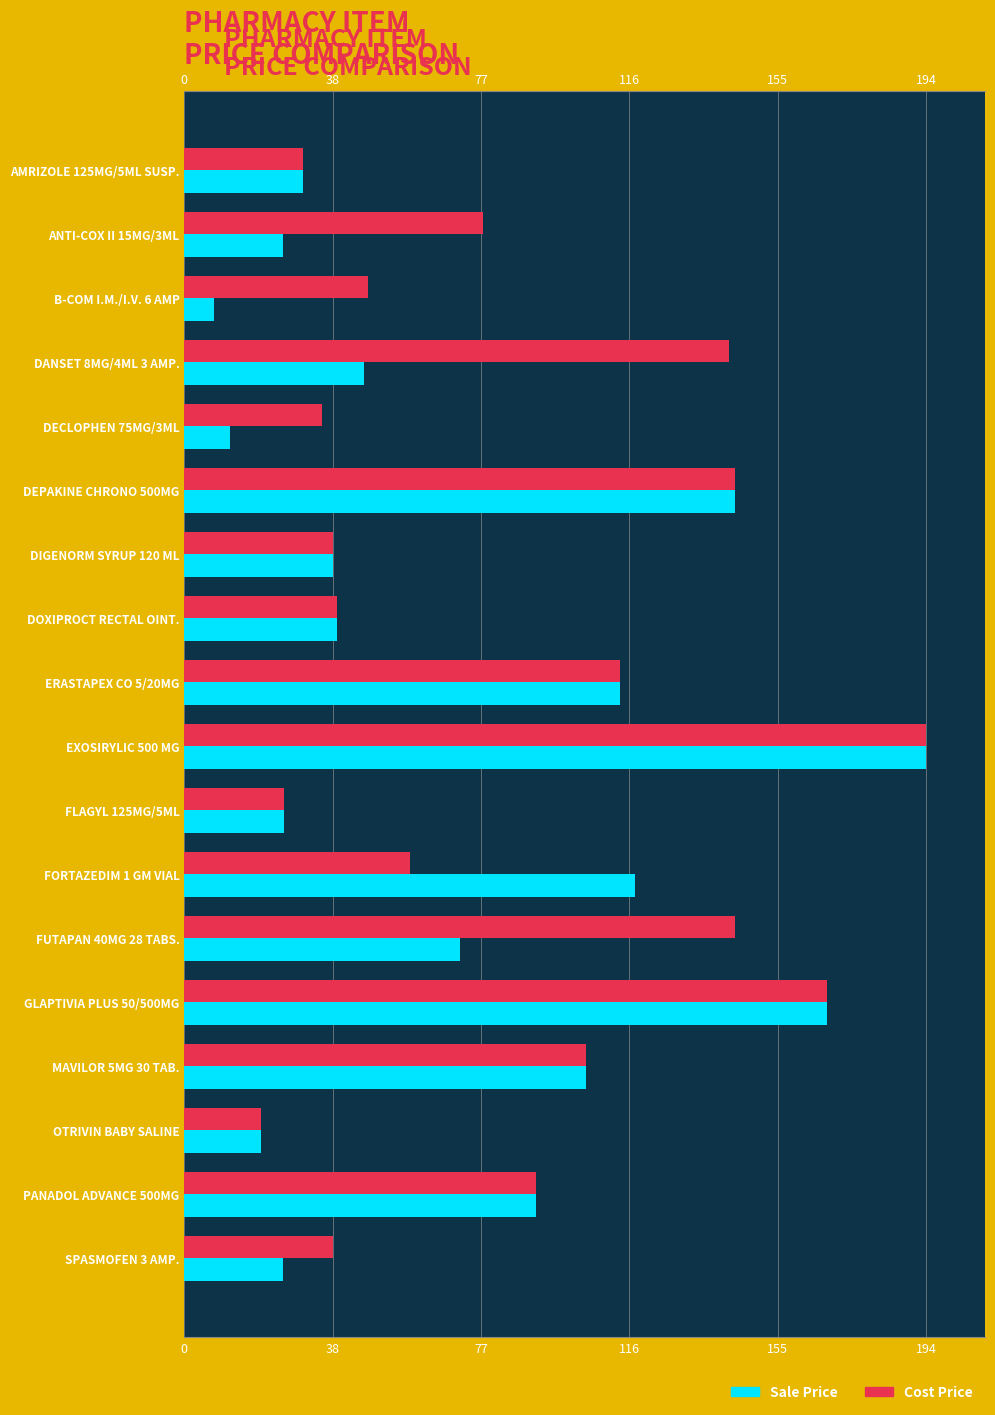

What are all the series names shown in the legend?

Sale Price, Cost Price